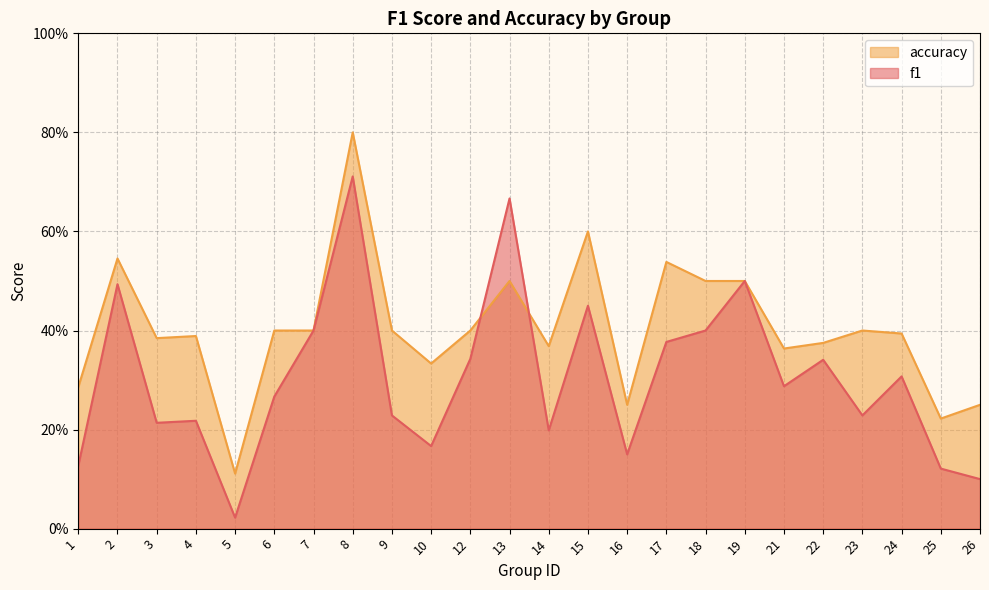

How many accuracy values are between 0 and 1?

24